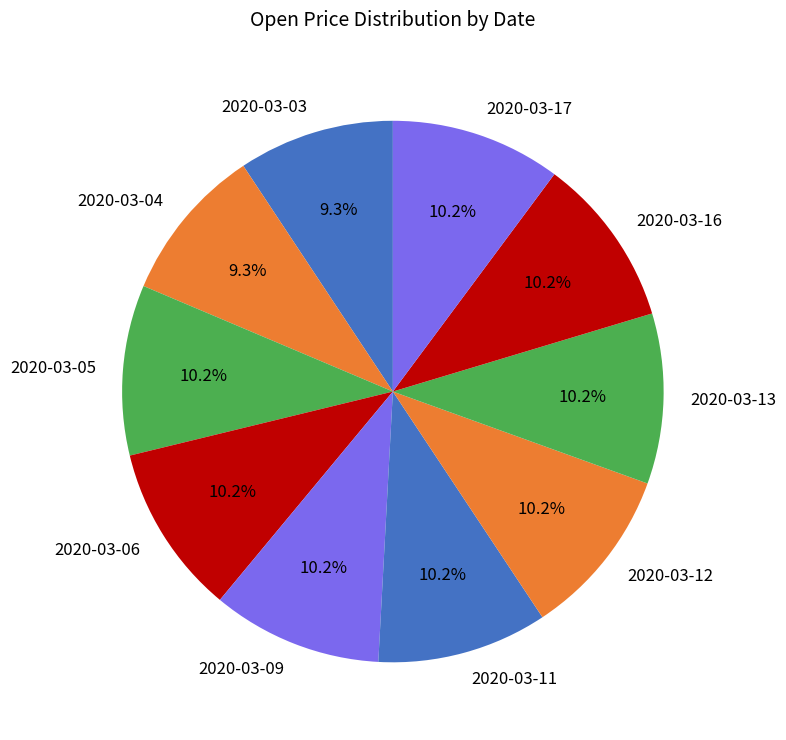

Is there a majority slice in this chart?

No